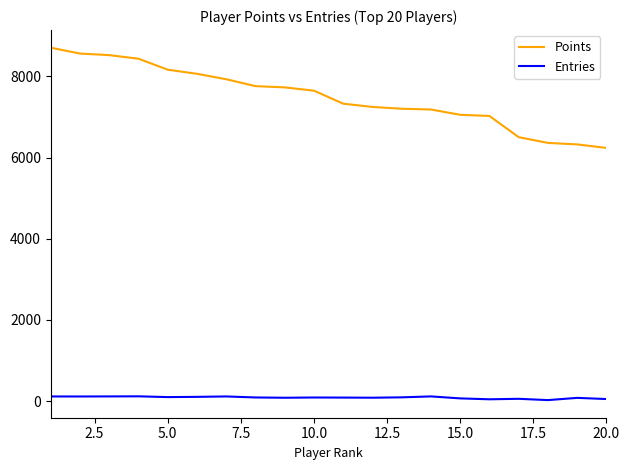

True or false: Entries and Points cross at least once.

False